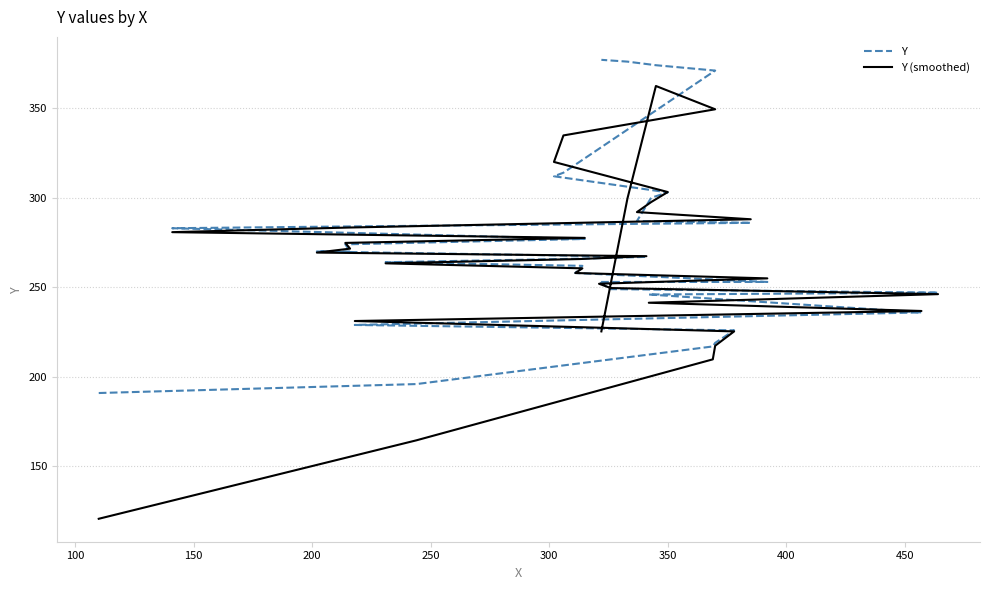

Which series has the largest total across all categories?

Y